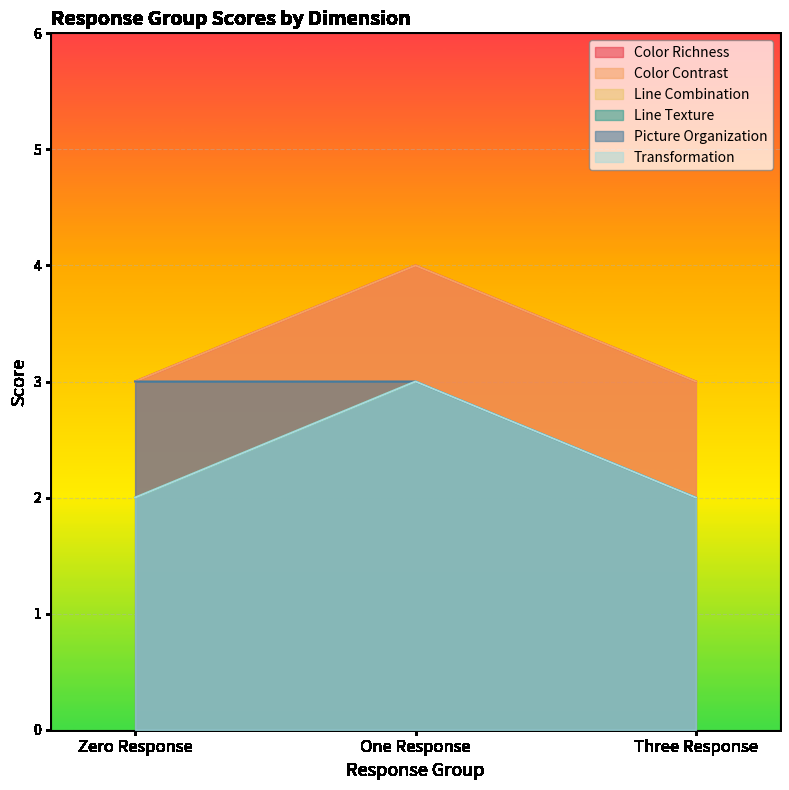

Which series changed the most between One Response and Three Response?

Color Richness